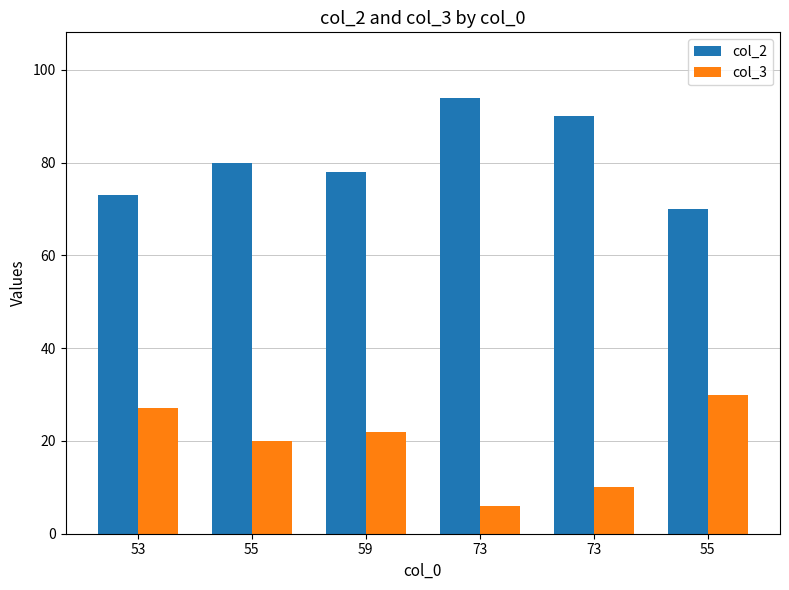

Are the bars grouped side by side (vs. stacked)?

Yes